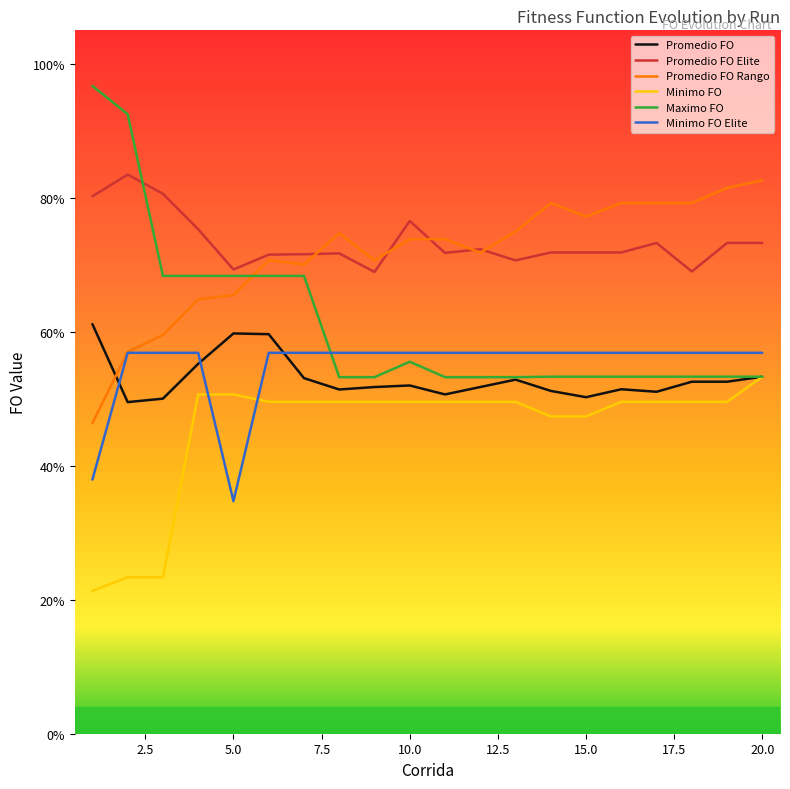

Does the chart display data point markers on the line(s)?

No